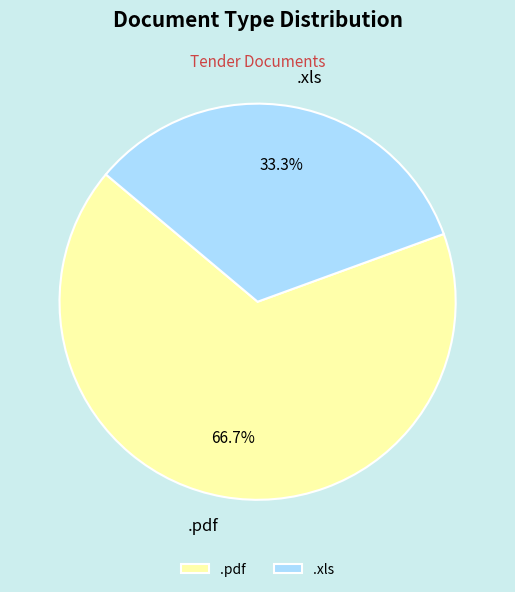

Does .xls account for over 50% of the chart?

No